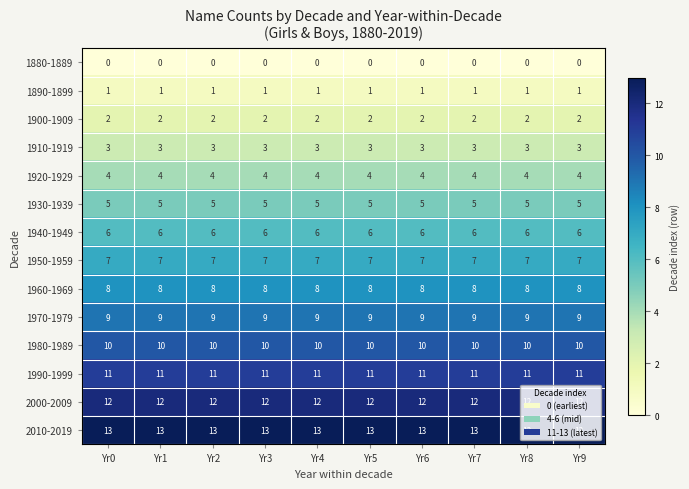

The 1980-1989 series shows 3 at Yr9. True or false?

False